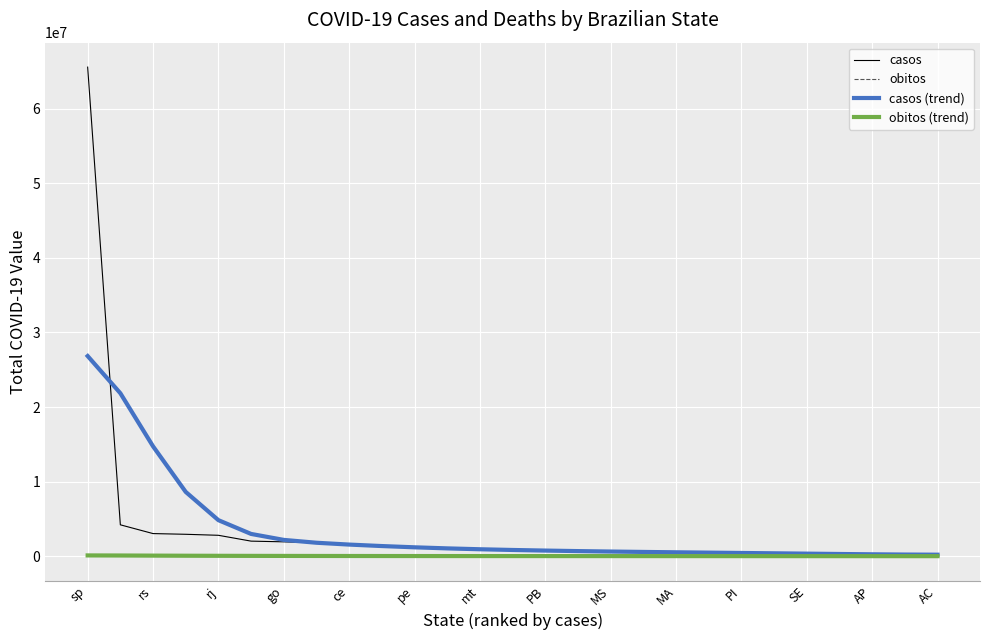

What is the greatest value displayed?

65592025